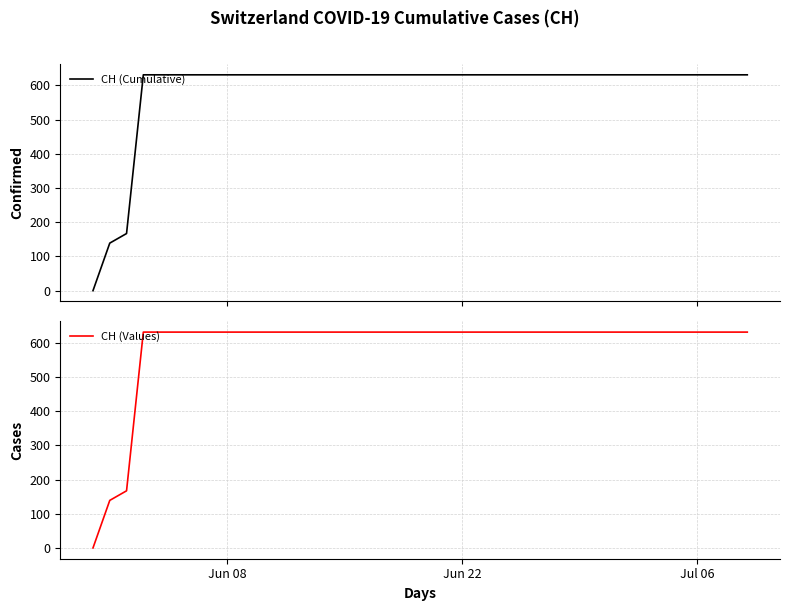

True or false: CH (Cumulative) and CH (Values) intersect in this chart.

False